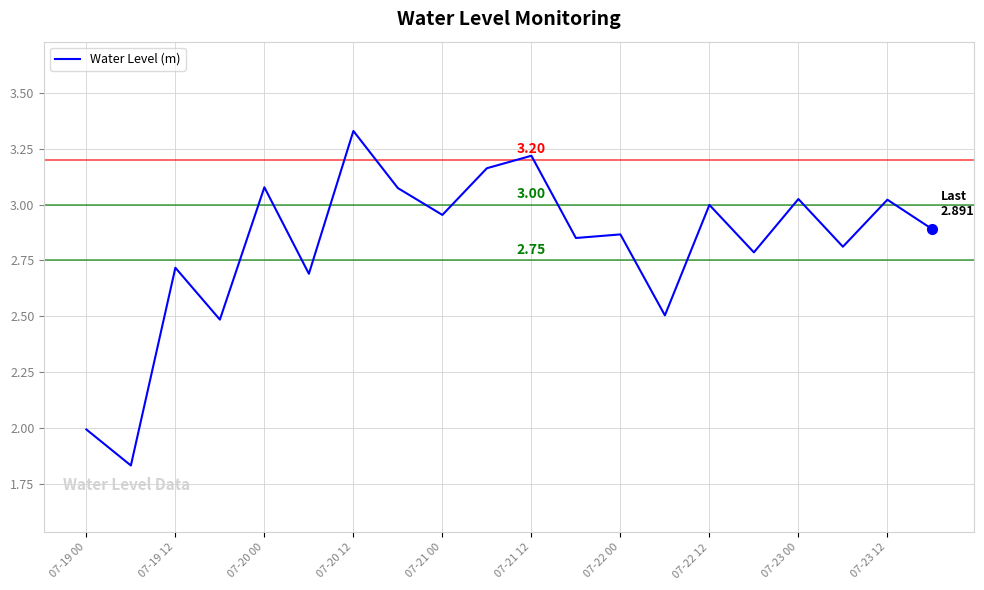

What is the difference between the maximum and minimum values?

1.5